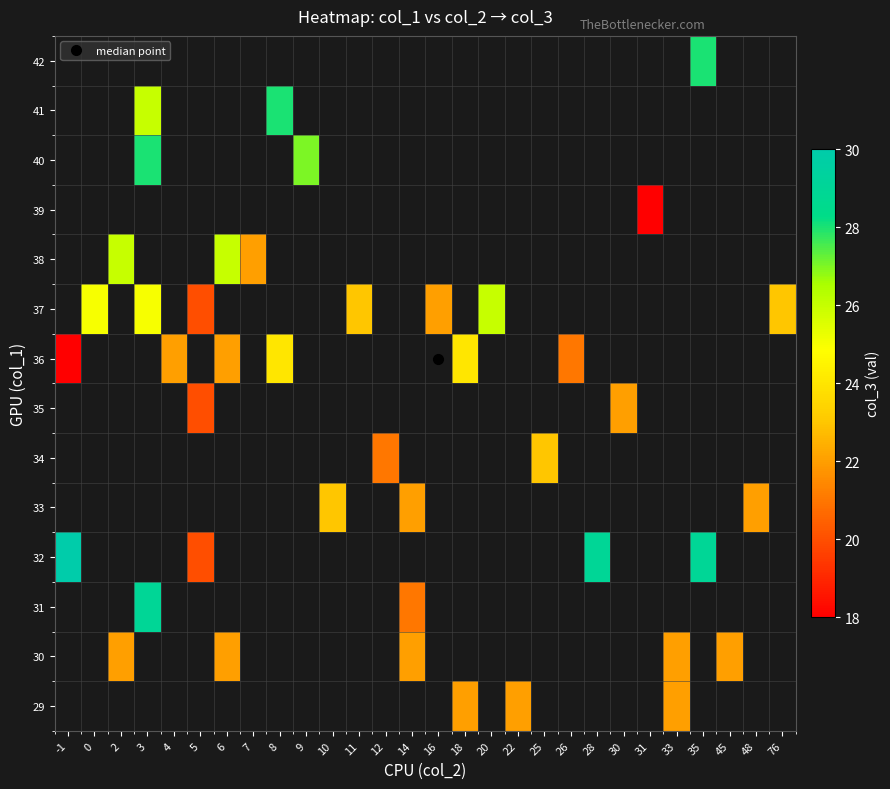

Which has a higher value, 45 or 6?

6